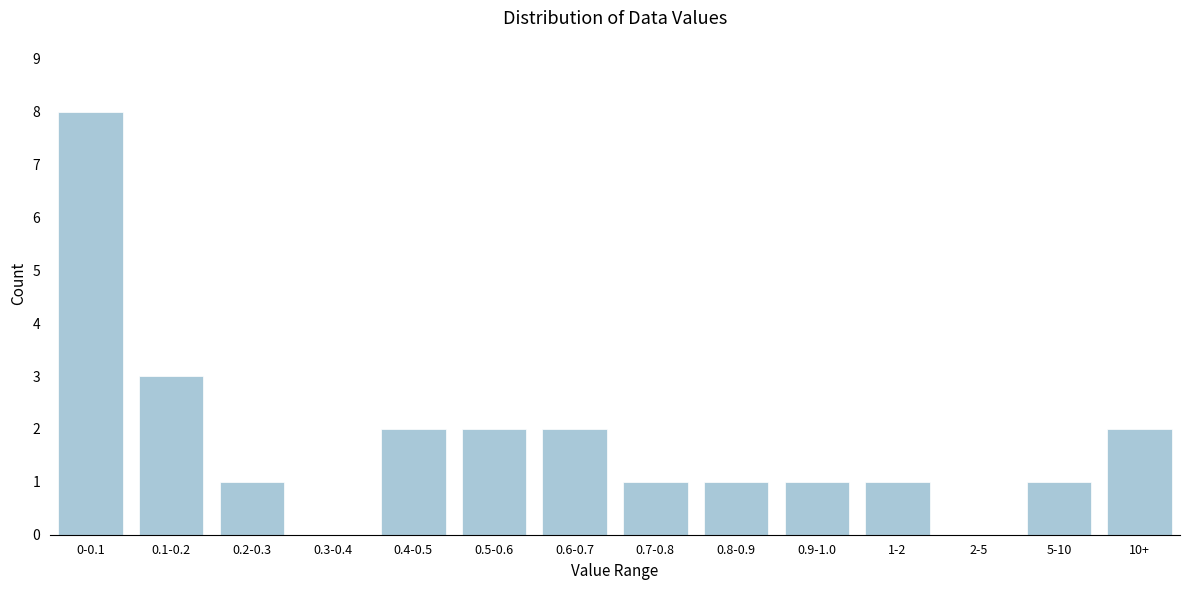

Reading left to right, transcribe all the data shown in this chart.

0-0.1=8	0.1-0.2=3	0.2-0.3=1	0.3-0.4=0	0.4-0.5=2	0.5-0.6=2	0.6-0.7=2	0.7-0.8=1	0.8-0.9=1	0.9-1.0=1	1-2=1	2-5=0	5-10=1	10+=2